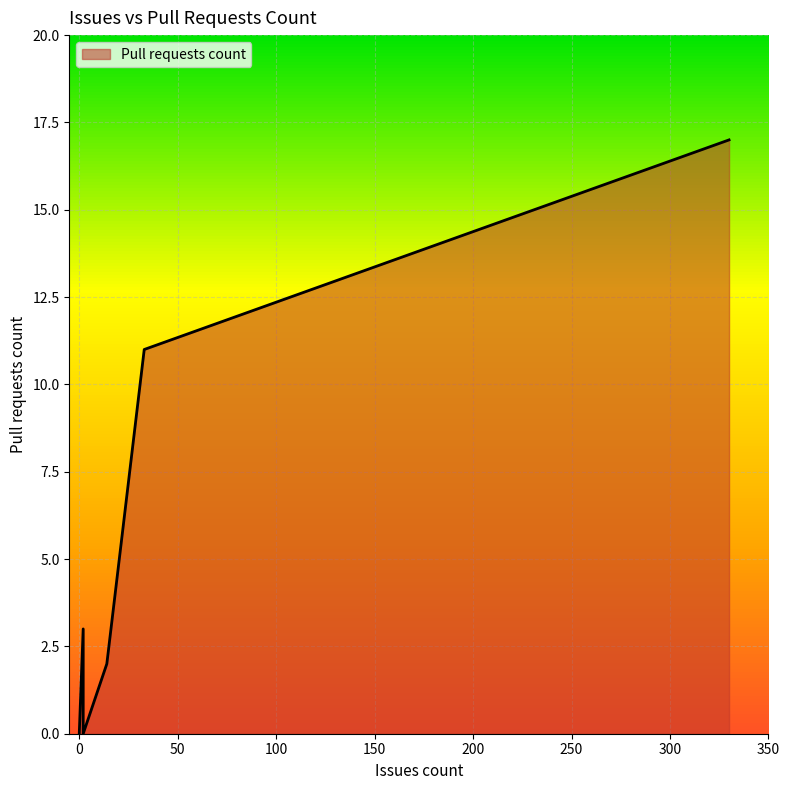

At which label is the value closest to 8?

33